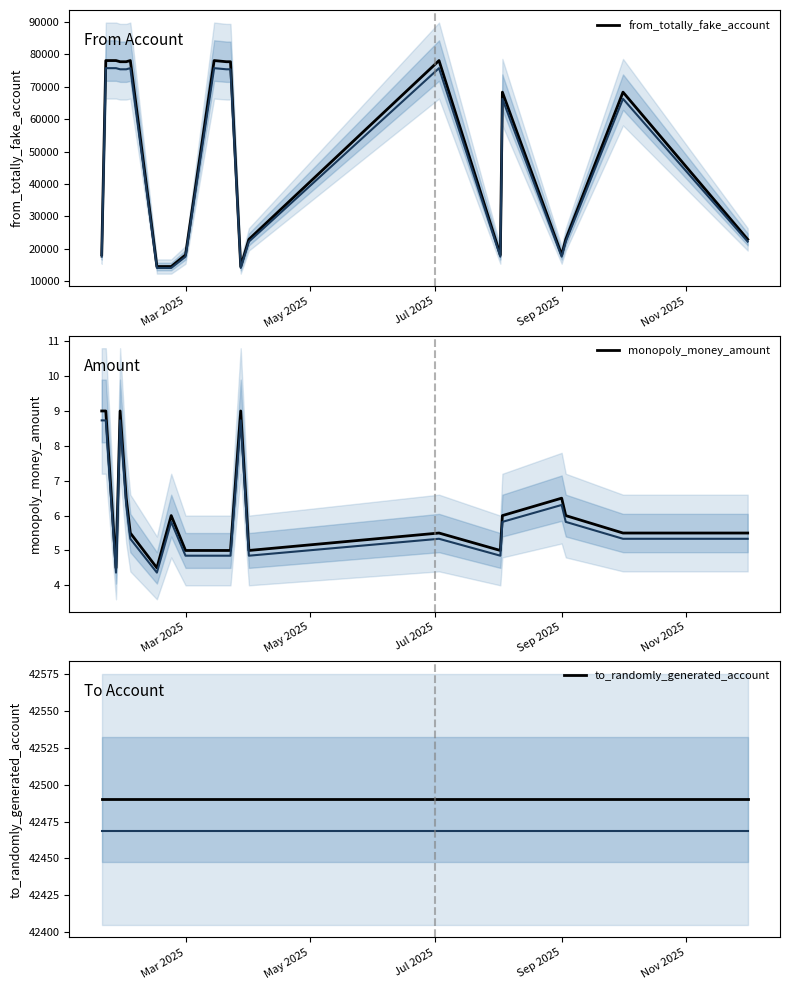

What is the minimum value for from_totally_fake_account?

14593